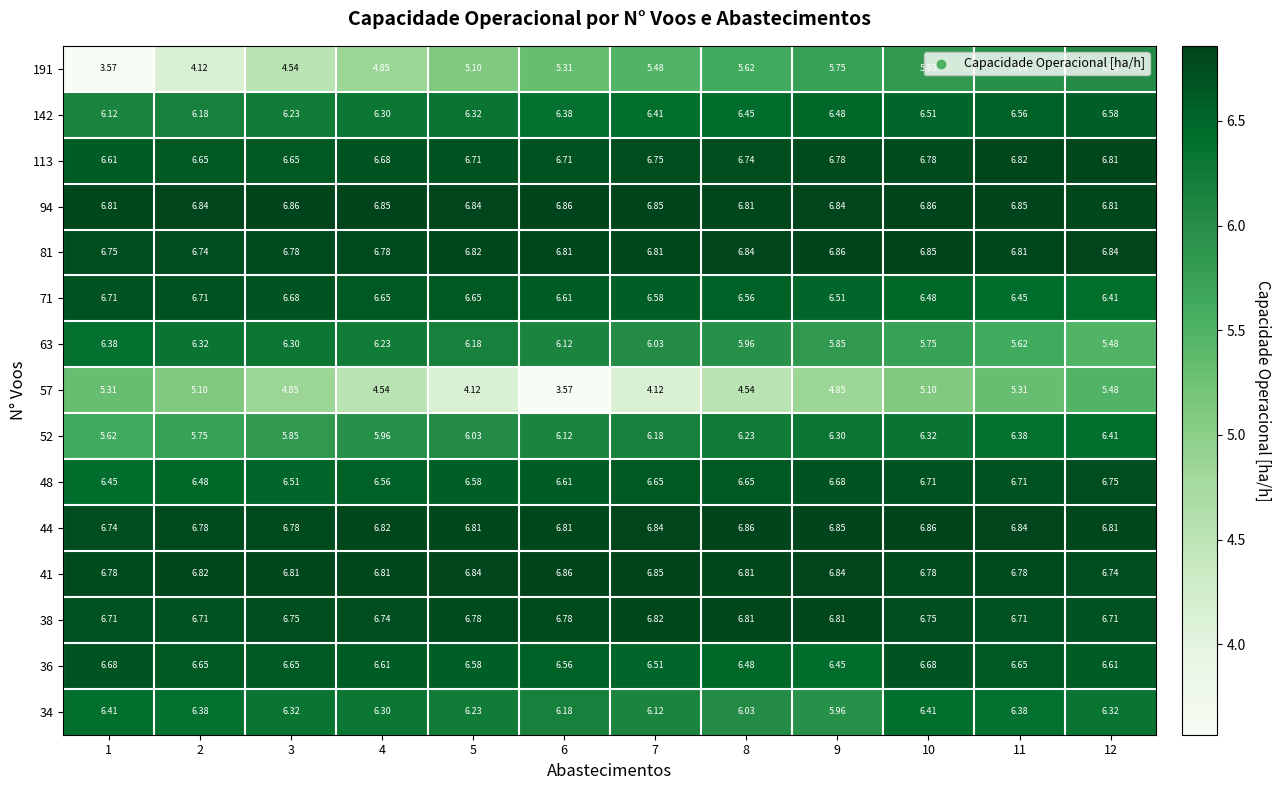

How many data points in 63 are above 6?

7